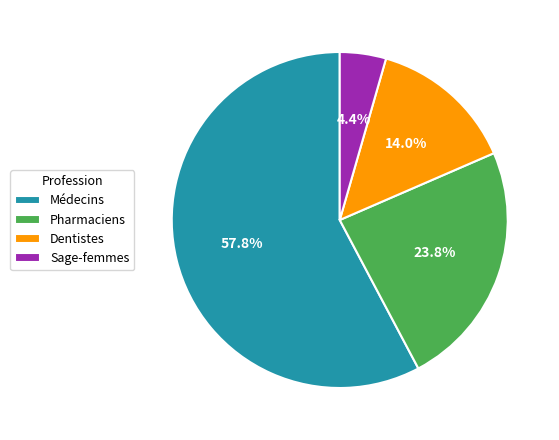

Rank the categories by value from highest to lowest.

Médecins, Pharmaciens, Dentistes, Sage-femmes